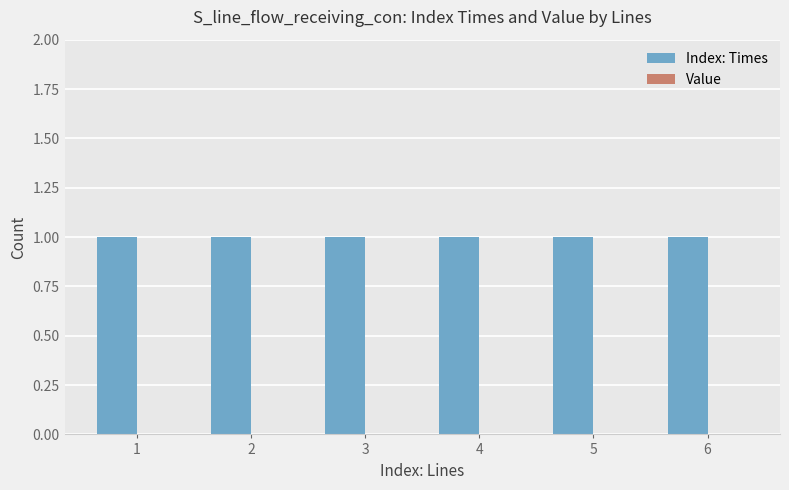

Rank the series by their maximum value, from lowest to highest.

Value, Index: Times